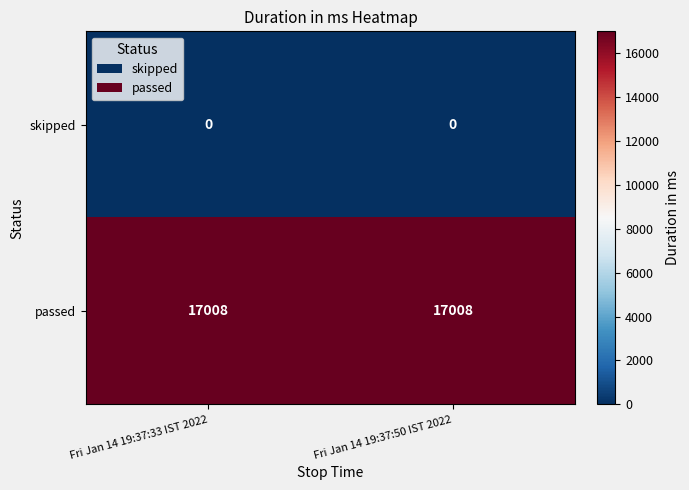

What value does the passed series have at Fri Jan 14 19:37:50 IST 2022?

17008